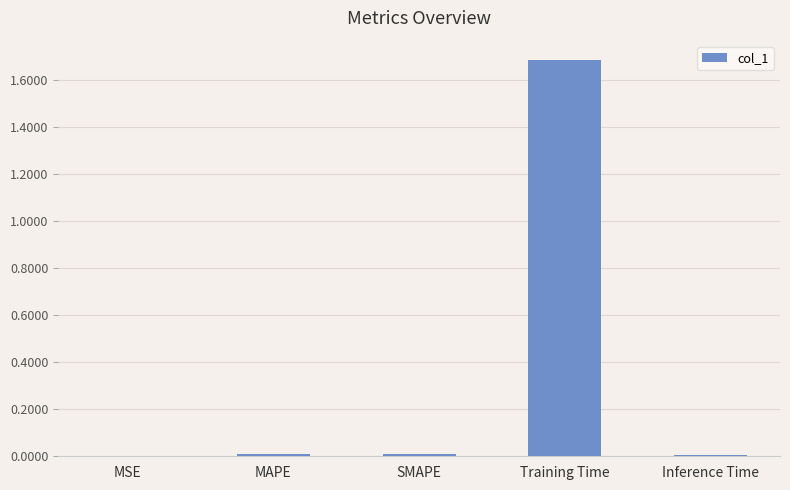

The chart shows a value of 0.0 at MSE. True or false?

True